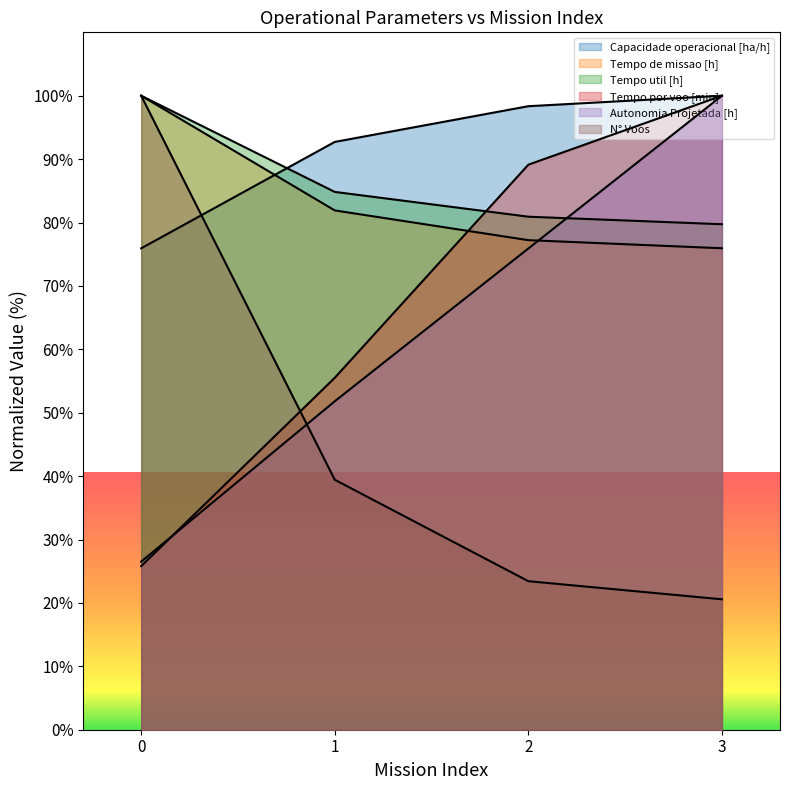

Which has a higher value, 3 or 1?

3